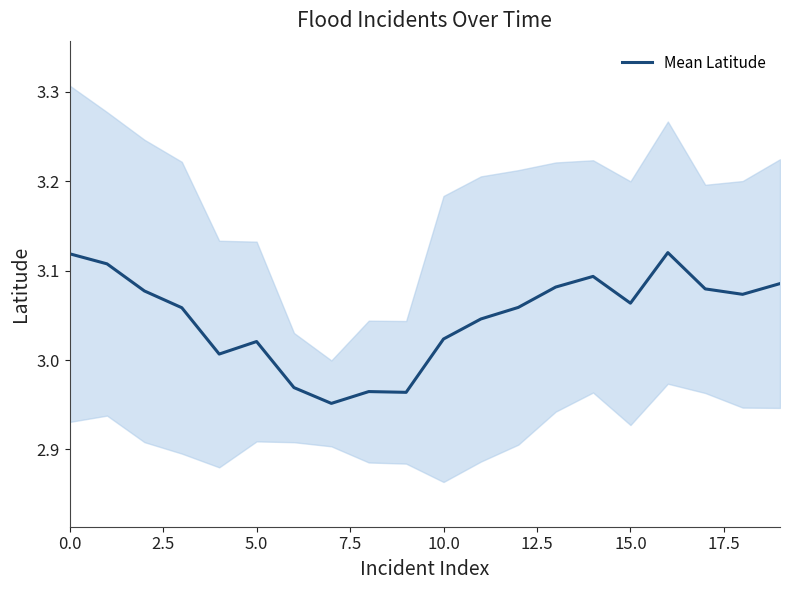

What is the label of the 6th point from the right?

14